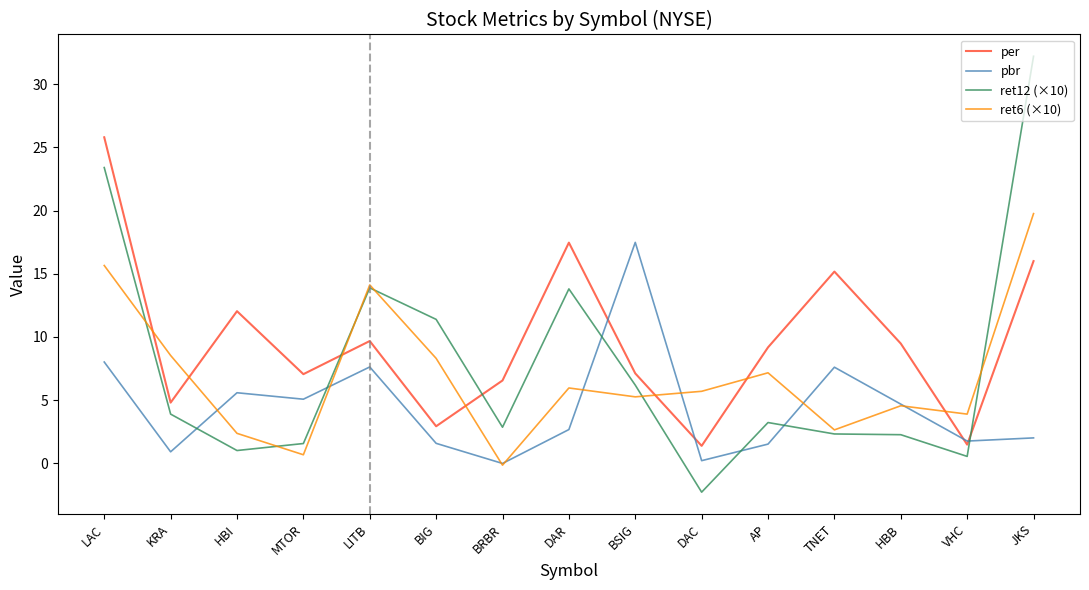

How many categories are shown in the chart?

15